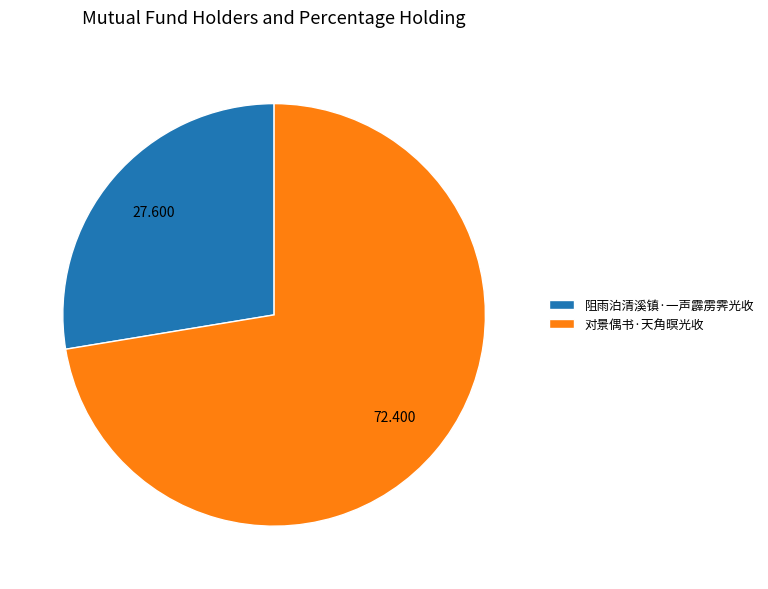

Between 阻雨泊清溪镇·一声霹雳霁光收 and 对景偶书·天角暝光收, which is larger?

对景偶书·天角暝光收